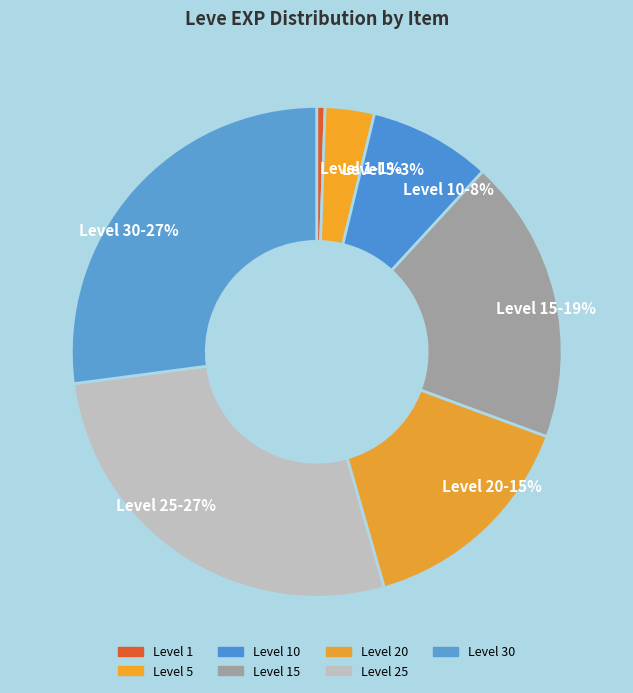

Is it true that Level 1 is 1% of the pie?

True